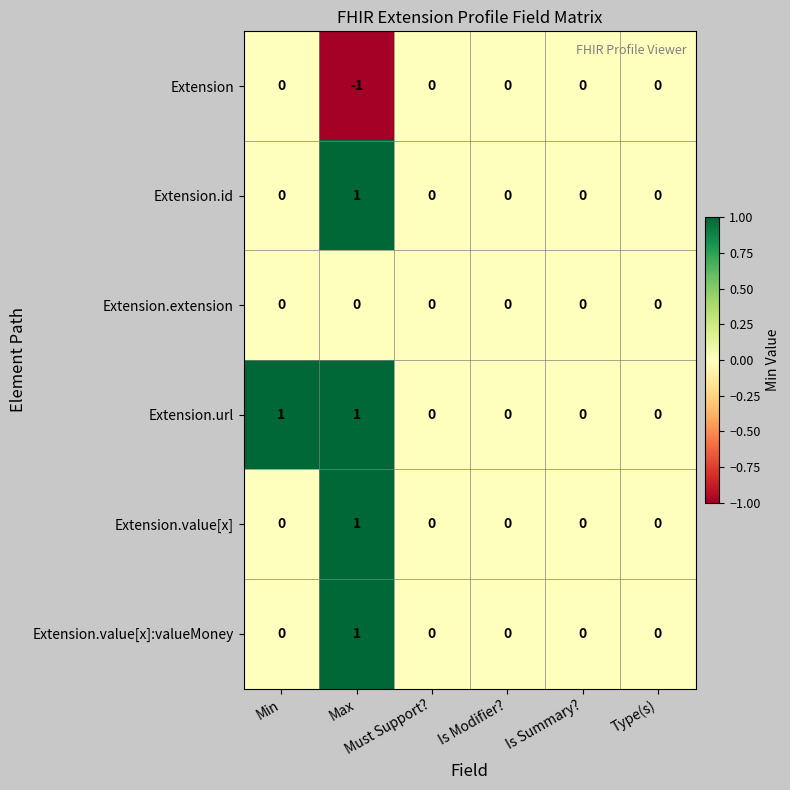

Count the Extension values in the range 0 to 1.

5